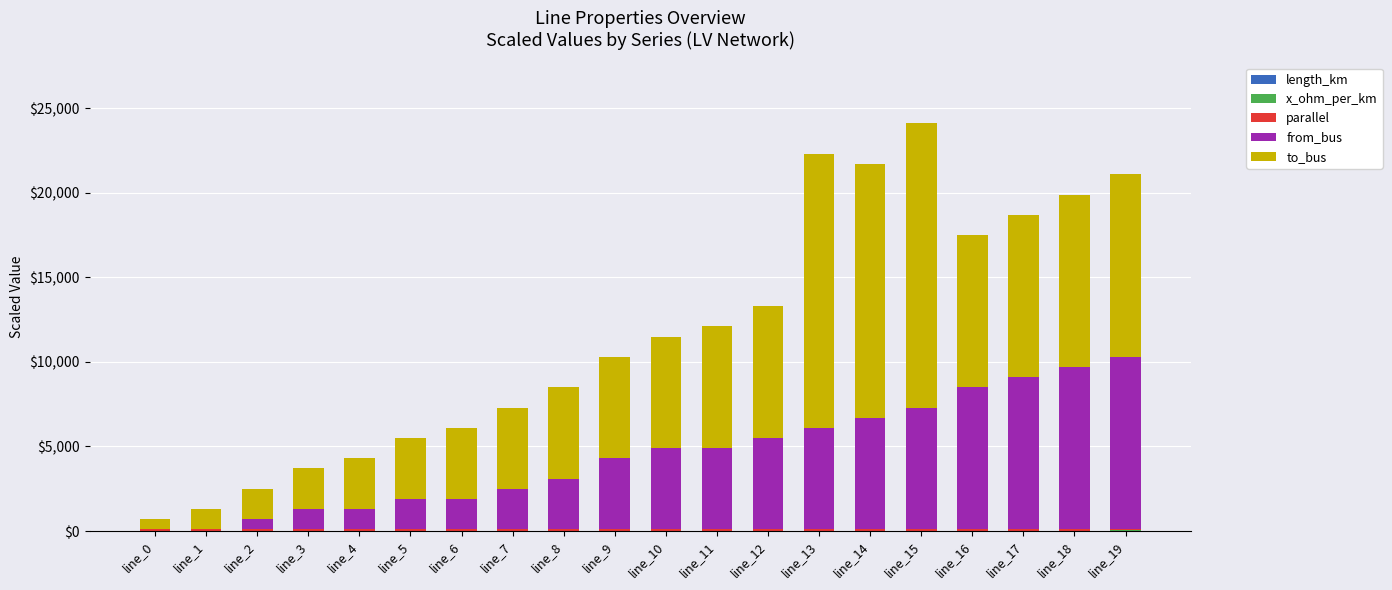

How many categories are shown in the chart?

20